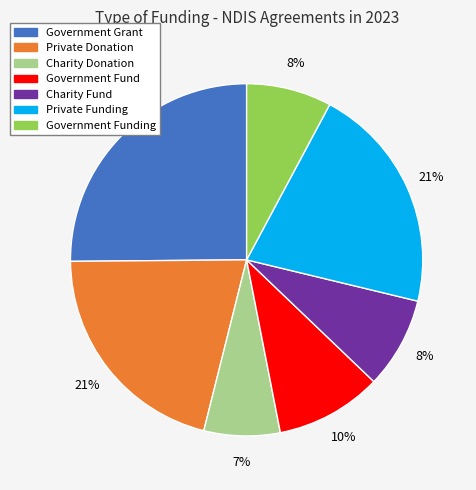

Is there a majority slice in this chart?

No